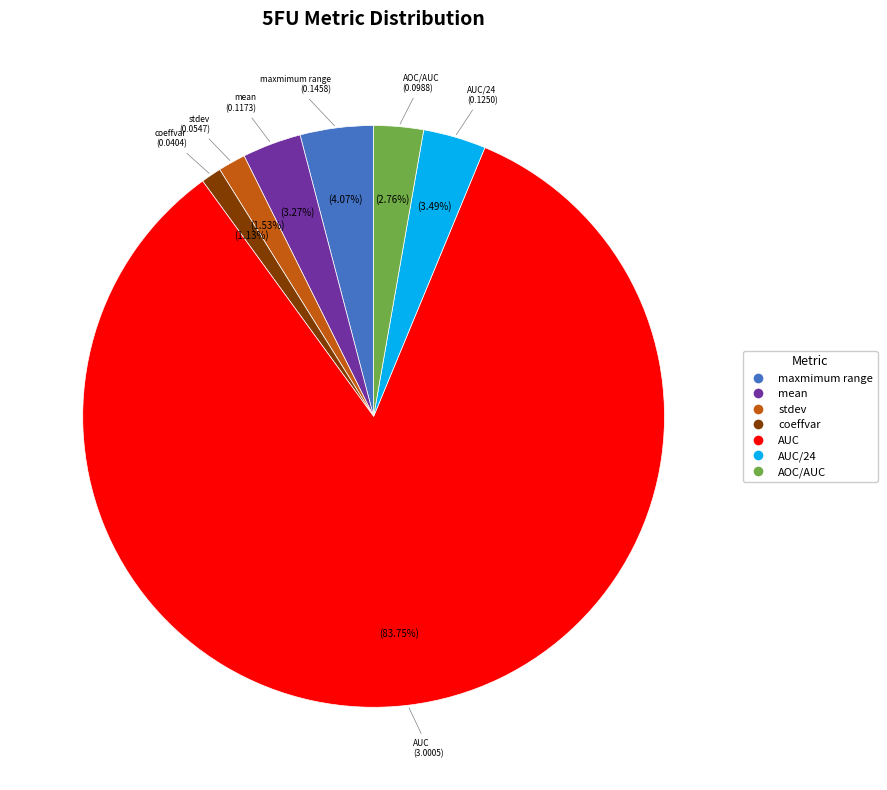

To the nearest percent, what is the difference between the coeffvar and maxmimum range slice percentages?

3%